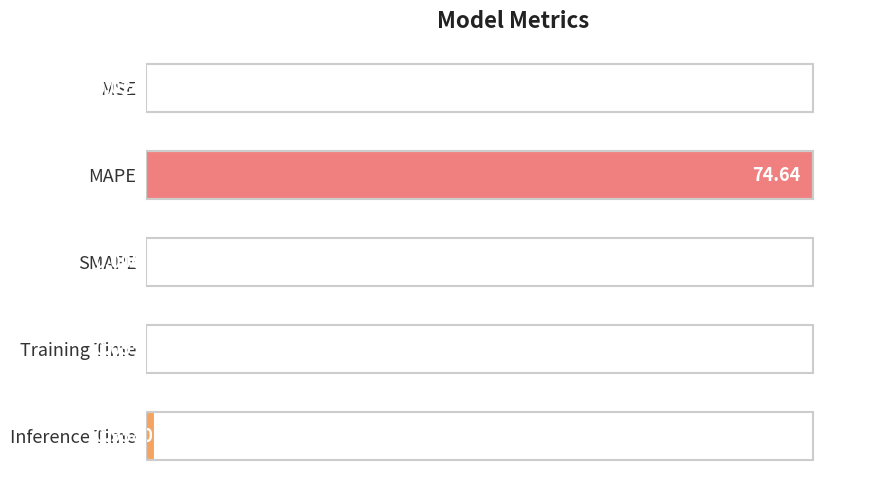

At which category does the chart reach its peak across all series?

MAPE